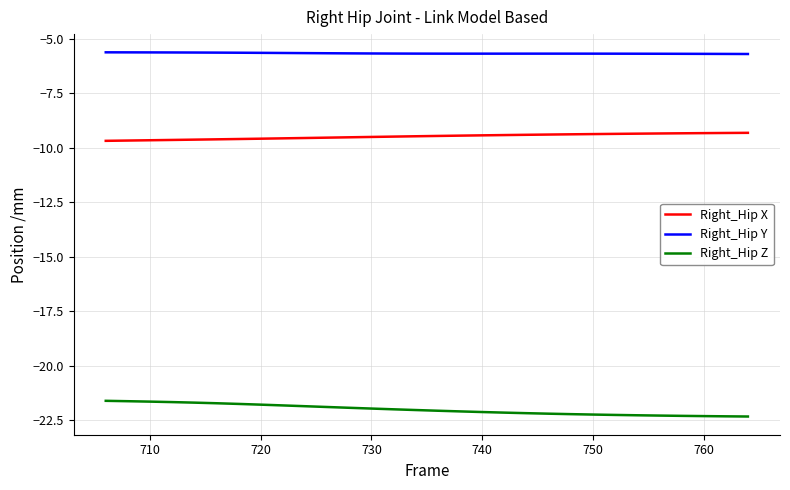

True or false: Right_Hip X and Right_Hip Y cross at least once.

False